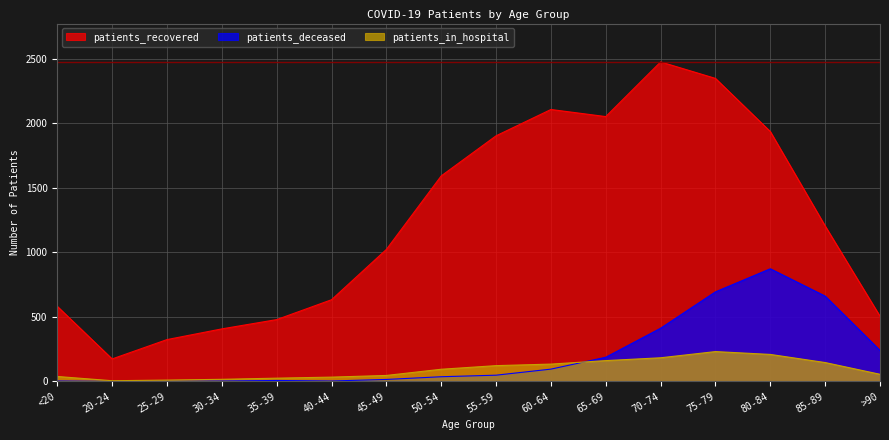

What is the value of the patients_in_hospital point at the 15th from the left?

146